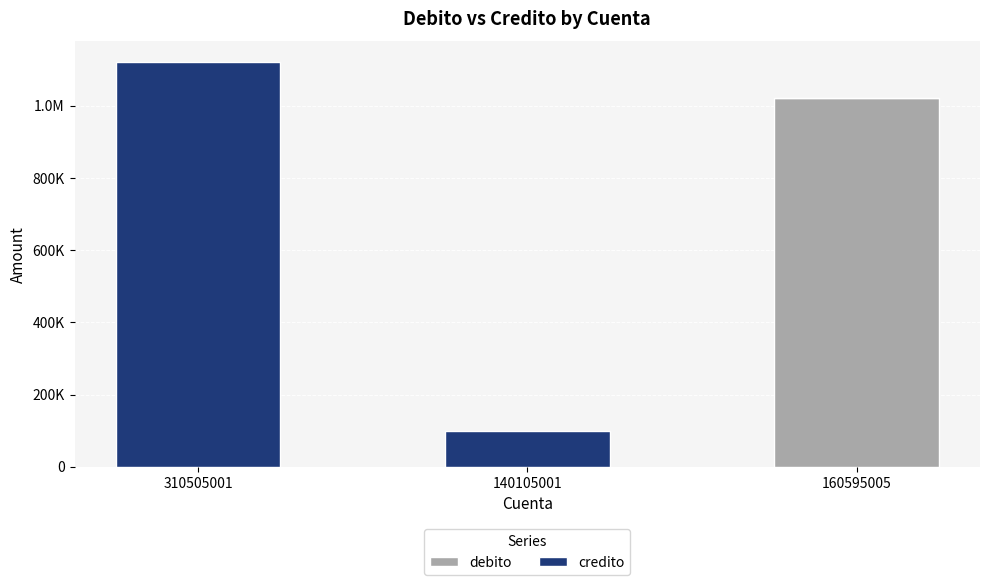

Is it true that debito equals 324336.1 at 310505001?

False